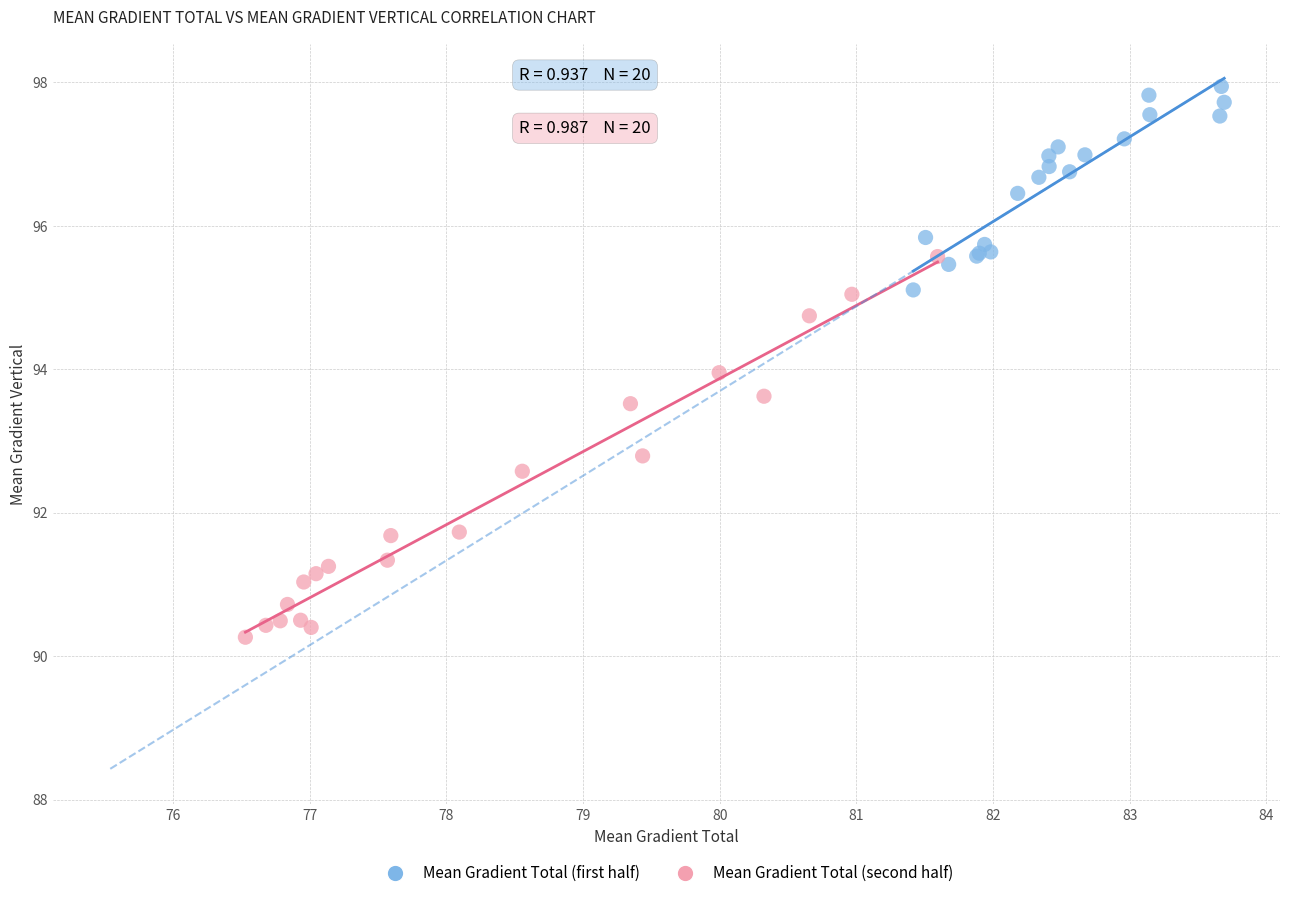

Which series reaches the maximum Y coordinate?

Mean Gradient Total (first half)